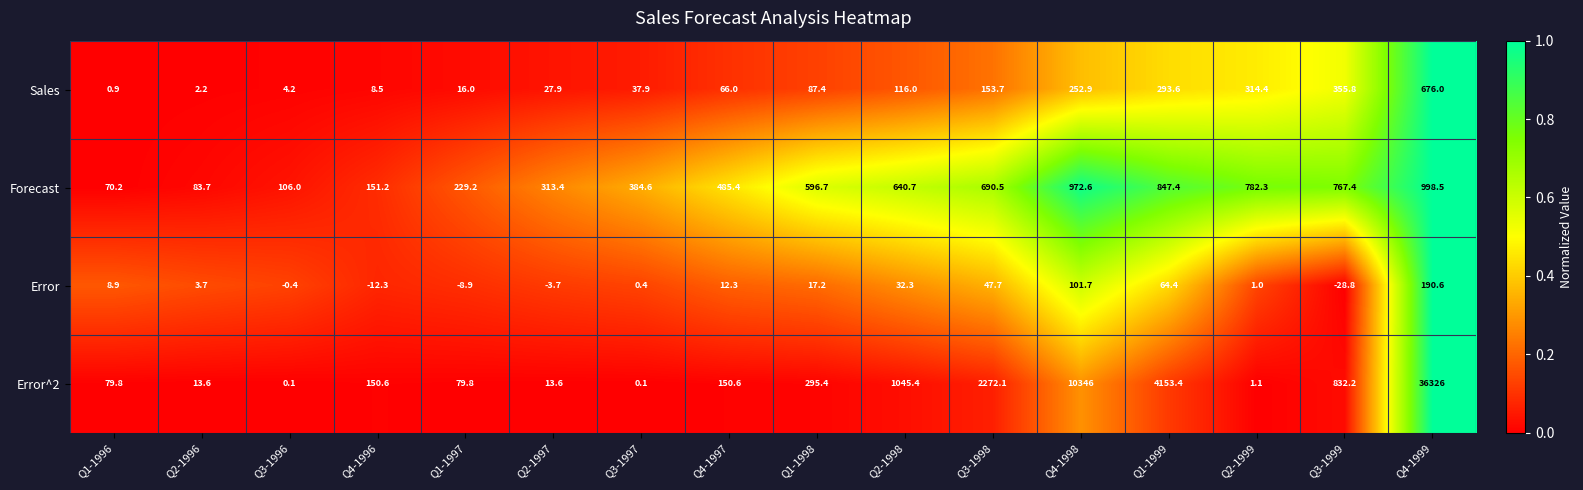

What is the difference between the highest and lowest values at Q2-1999?

781.3